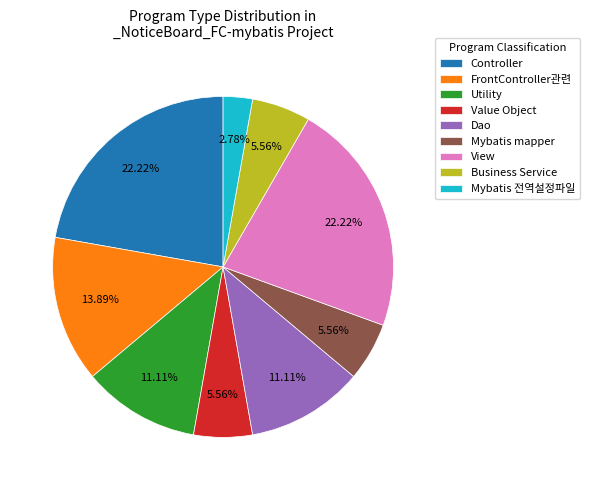

To the nearest percent, what is the average slice percentage?

11%